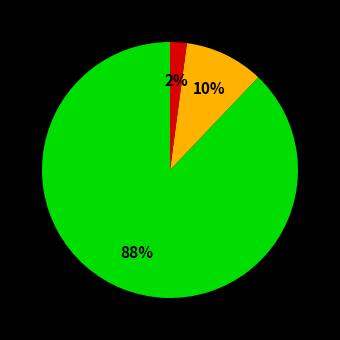

Does any single category account for the majority?

Yes